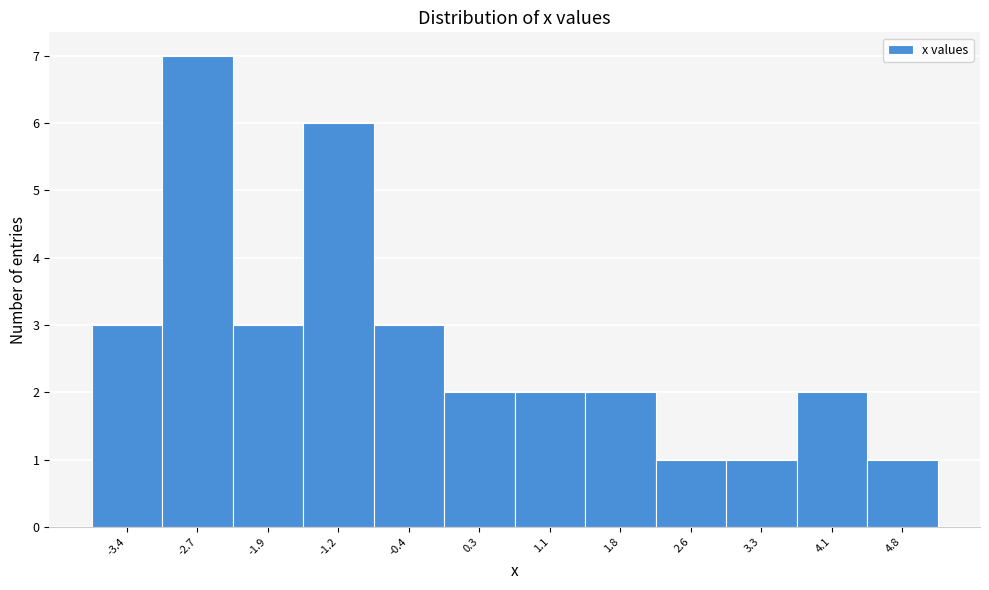

Reading left to right, list every bar in this chart as the range it spans on the x-axis followed by its height. Neither the bar edges nor the heights are printed on the chart, so give them approximately, as read against the axes.

-3.8 to -3.1: 3
-3.1 to -2.3: 7
-2.3 to -1.6: 3
-1.6 to -0.8: 6
-0.8 to 0.0: 3
0.0 to 0.7: 2
0.7 to 1.5: 2
1.5 to 2.2: 2
2.2 to 3.0: 1
3.0 to 3.7: 1
3.7 to 4.5: 2
4.5 to 5.2: 1